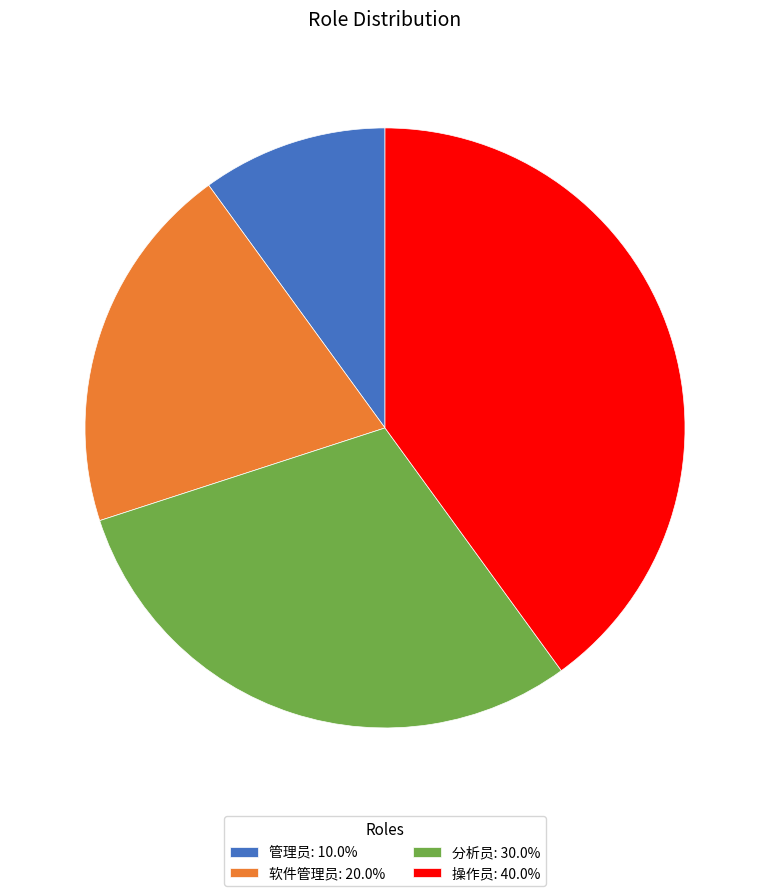

Is 软件管理员 the majority of the pie?

No